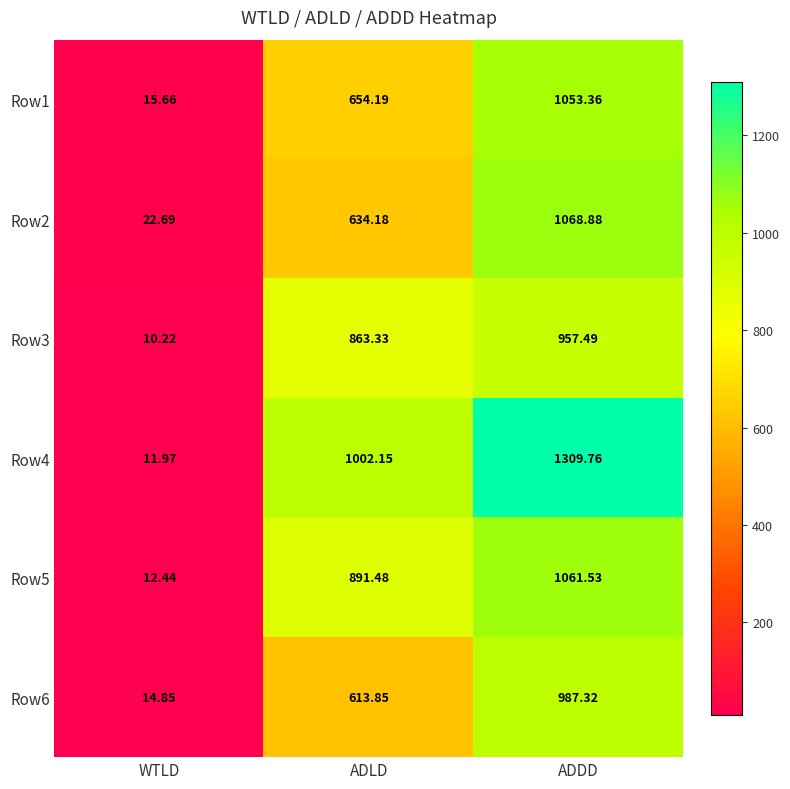

Which series changed the most between ADLD and ADDD?

Row2